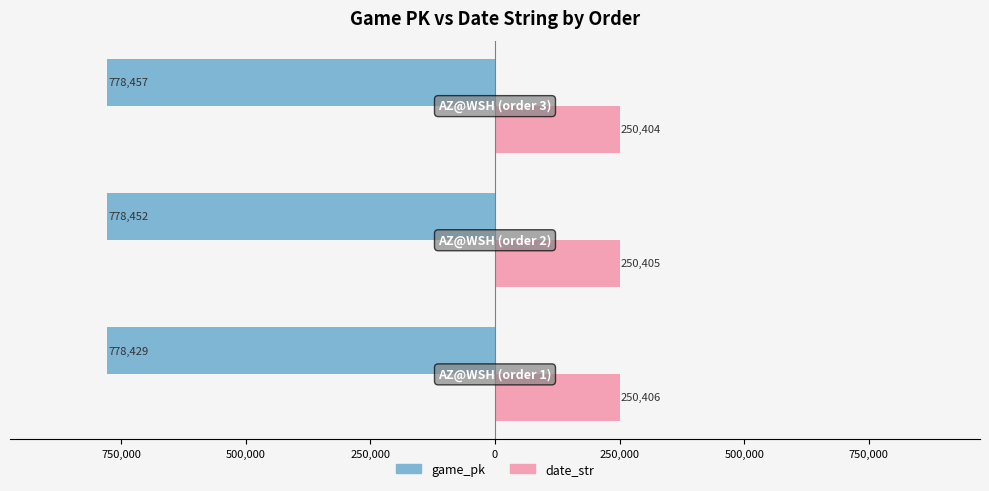

What are all the series names shown in the legend?

game_pk, date_str